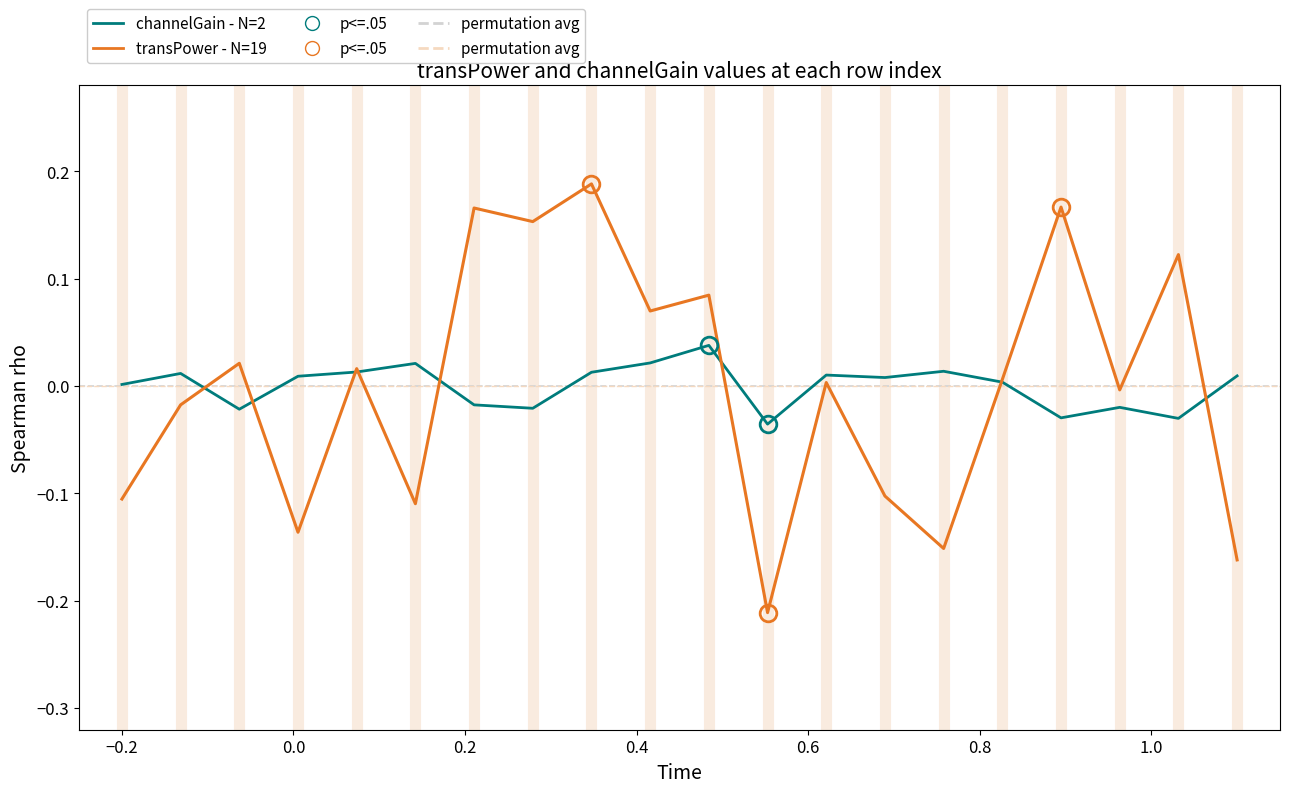

Which series ends up on top after the final intersection of channelGain and transPower?

channelGain